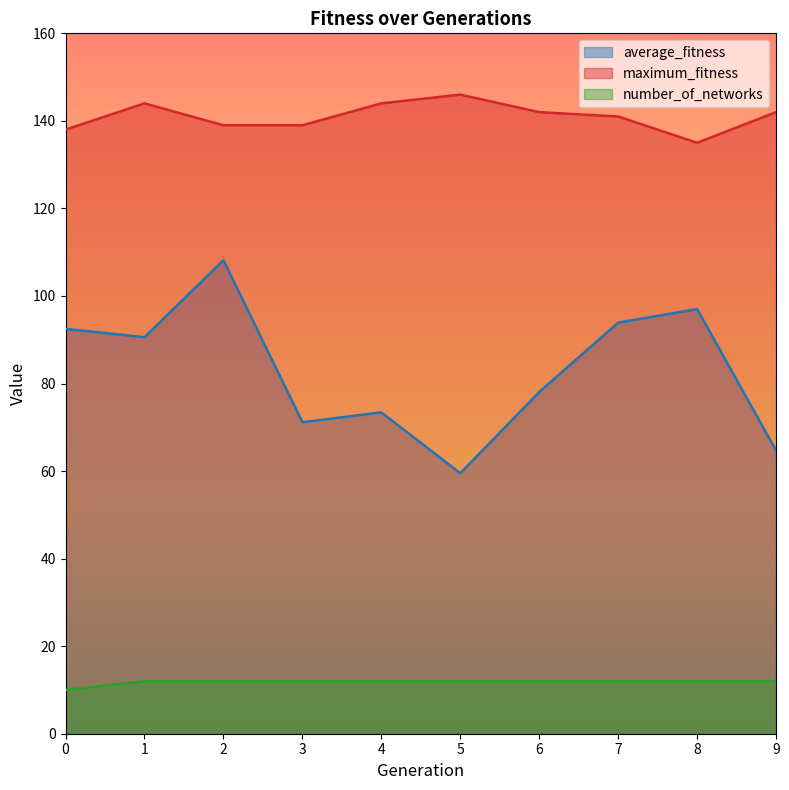

At how many categories does at least one series exceed 60?

10